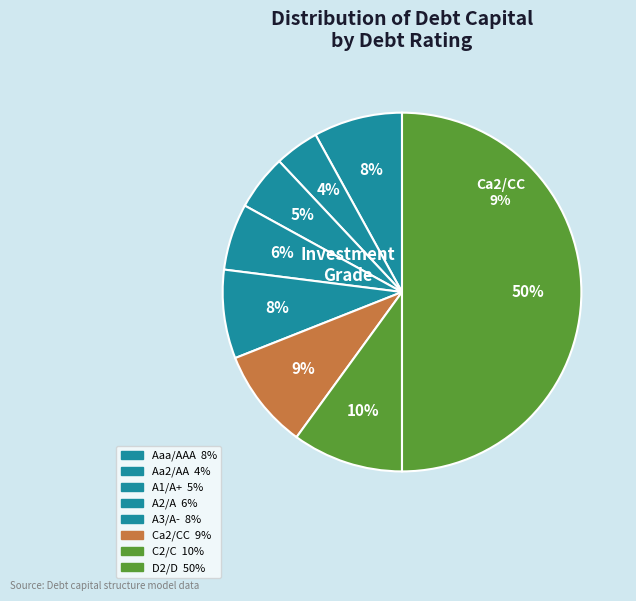

Which slice is the largest?

D2/D